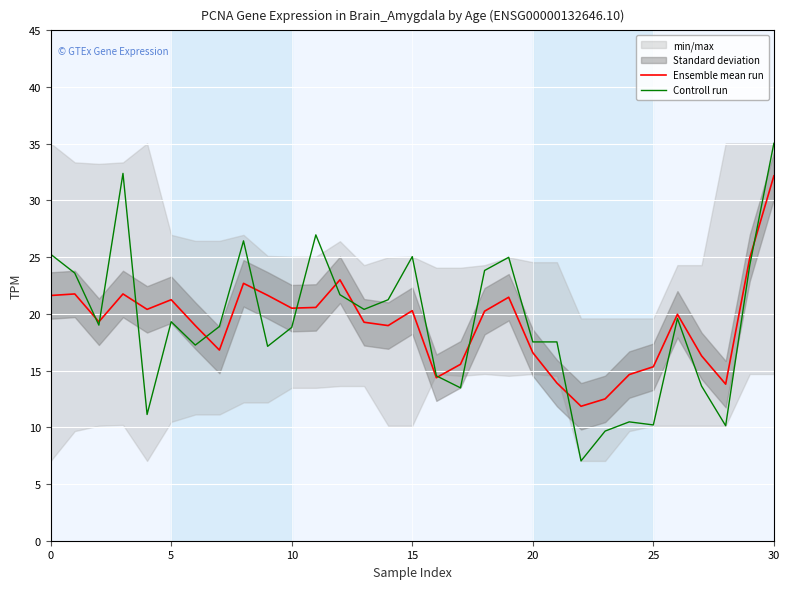

How many data points in Controll run are above 19?

16